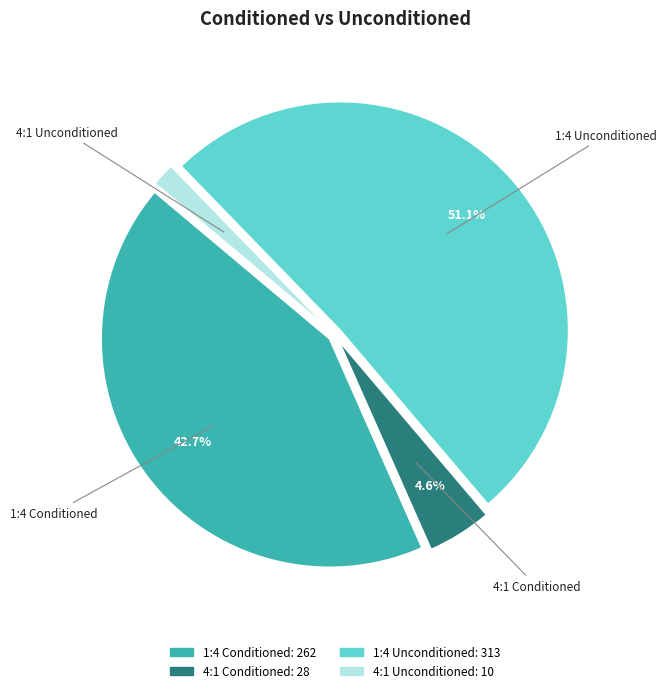

How many slices are in this pie chart?

4